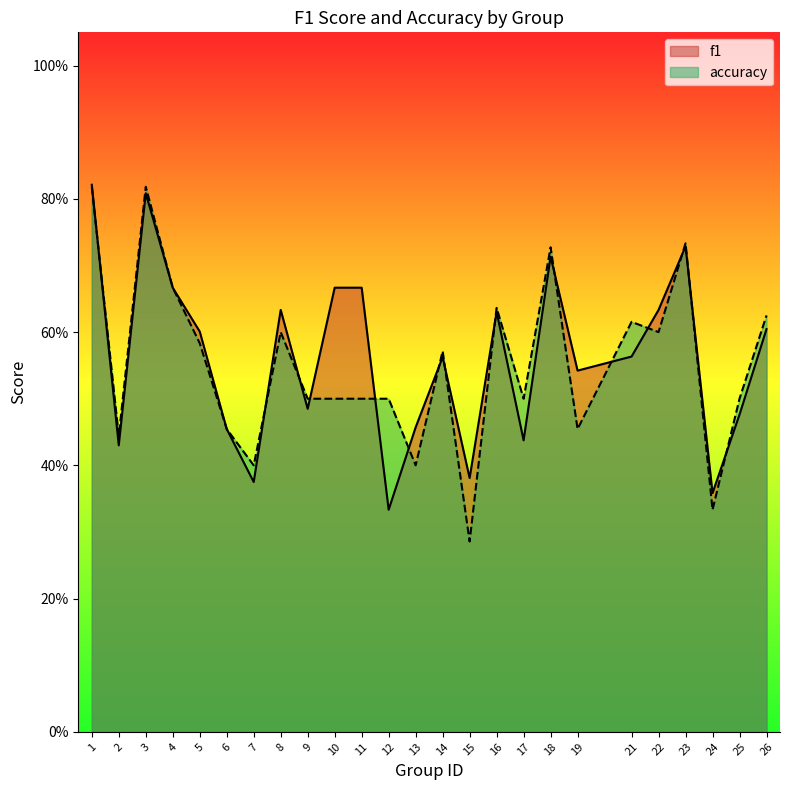

Which series has the widest spread of values?

accuracy